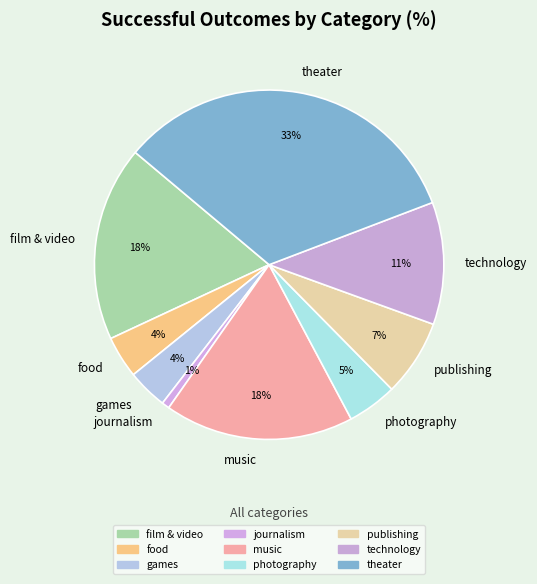

Is there any slice that represents more than half of the pie?

No